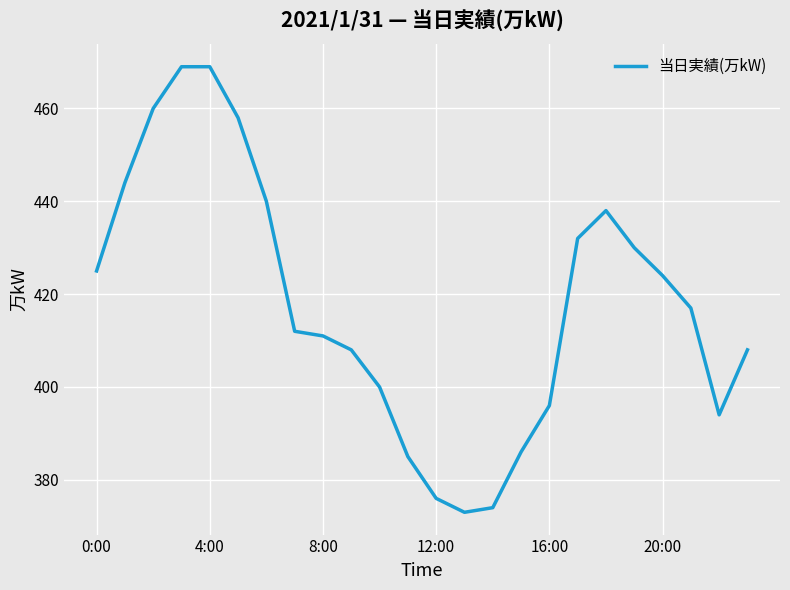

What is the smallest value displayed?

373